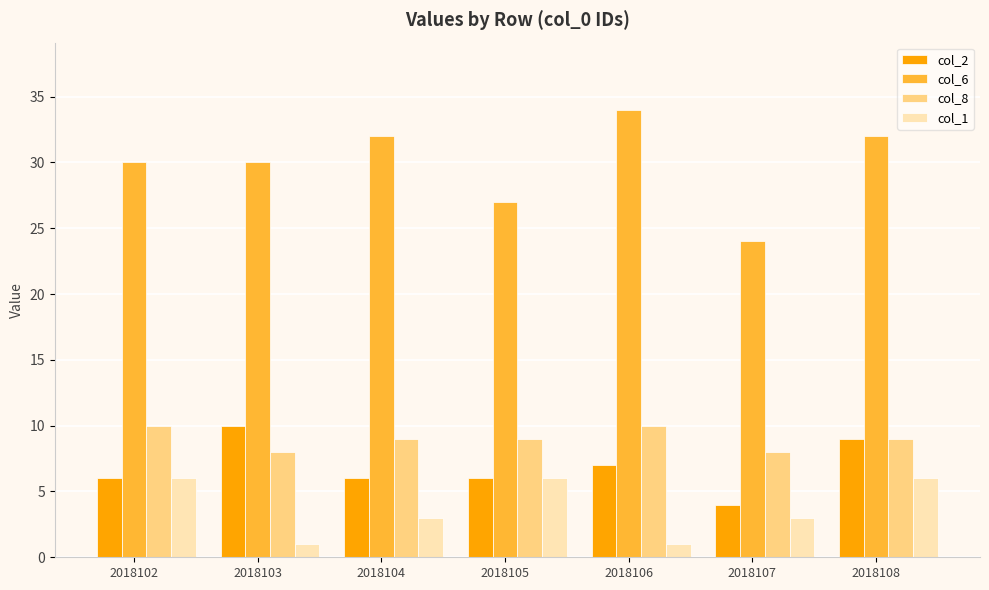

What is the value of the col_6 bar at the 5th from the left?

34